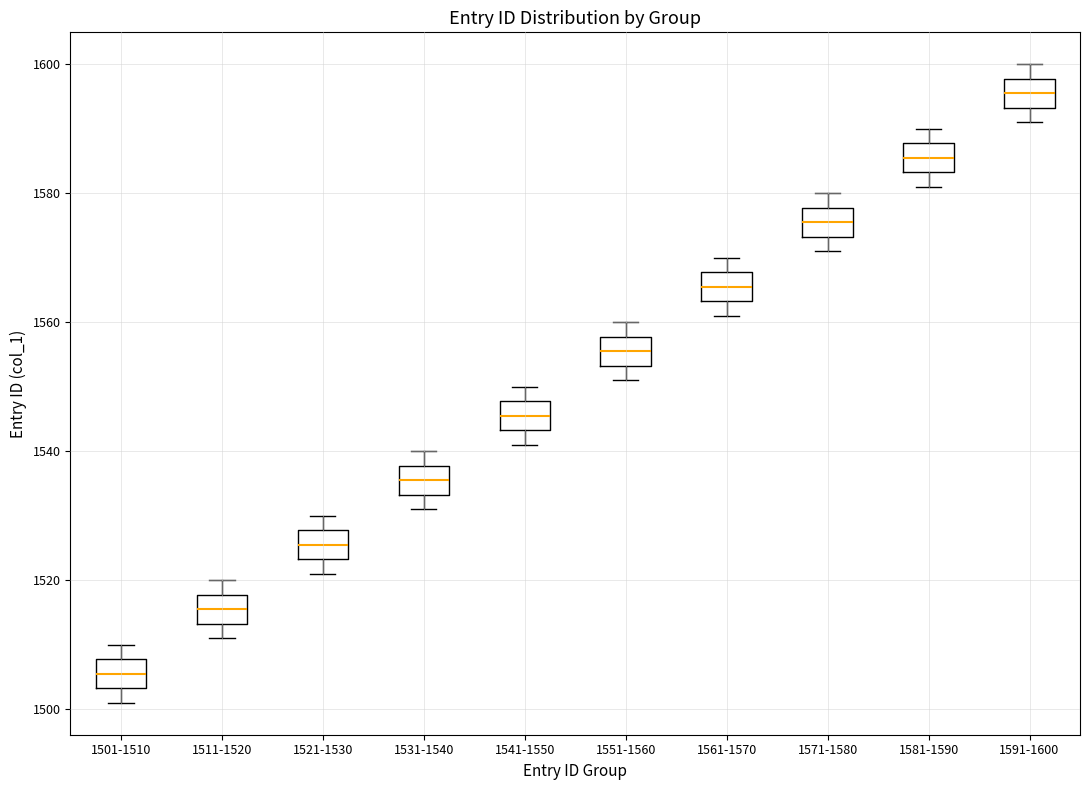

Reading left to right, read every box against the y-axis: the position of its median line, the range the box covers, and the ends of its whiskers. The values are not printed on the chart, so give them approximately, as read against the axis.

1501-1510: median 1506, box 1504 to 1508, whiskers 1502 to 1510
1511-1520: median 1516, box 1514 to 1518, whiskers 1512 to 1520
1521-1530: median 1526, box 1524 to 1528, whiskers 1522 to 1530
1531-1540: median 1536, box 1534 to 1538, whiskers 1532 to 1540
1541-1550: median 1546, box 1544 to 1548, whiskers 1542 to 1550
1551-1560: median 1556, box 1554 to 1558, whiskers 1552 to 1560
1561-1570: median 1566, box 1564 to 1568, whiskers 1562 to 1570
1571-1580: median 1576, box 1574 to 1578, whiskers 1572 to 1580
1581-1590: median 1586, box 1584 to 1588, whiskers 1582 to 1590
1591-1600: median 1596, box 1594 to 1598, whiskers 1592 to 1600